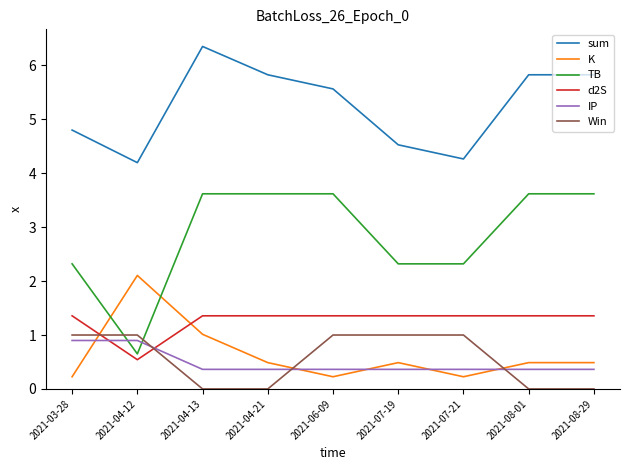

Is the value of sum at 2021-04-12 greater than the value of d2S at 2021-04-12?

Yes